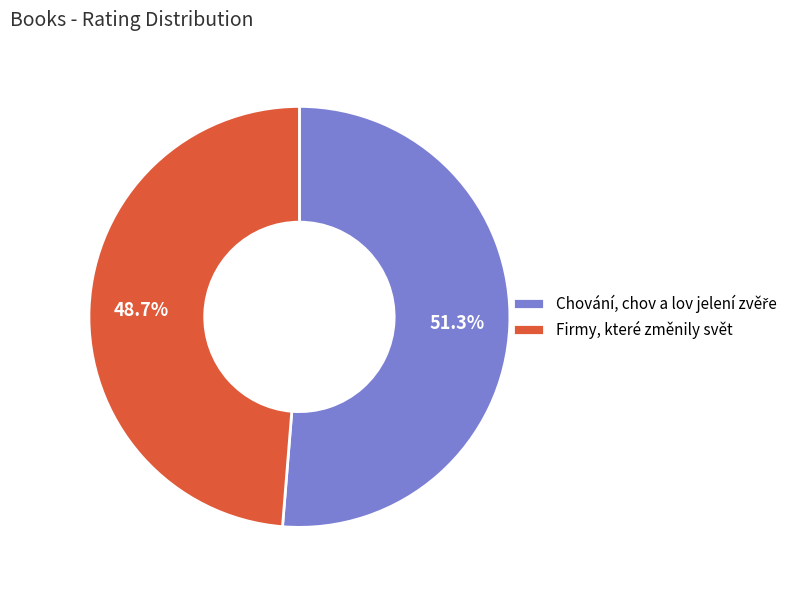

Does Firmy, které změnily svět account for over 50% of the chart?

No